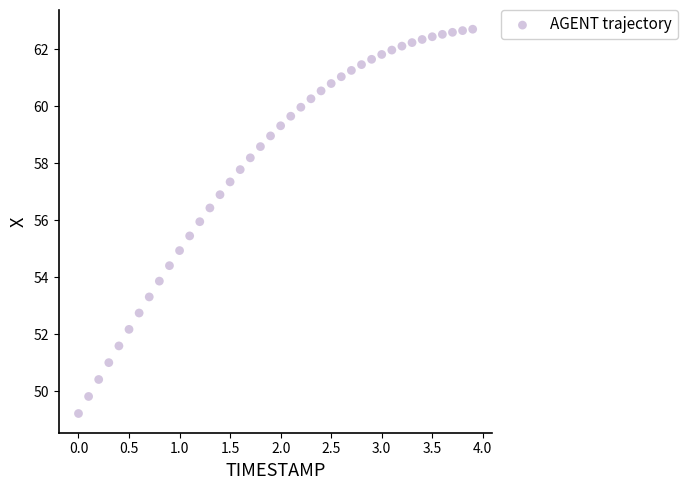

What is the range of X values (max minus min)?

3.9